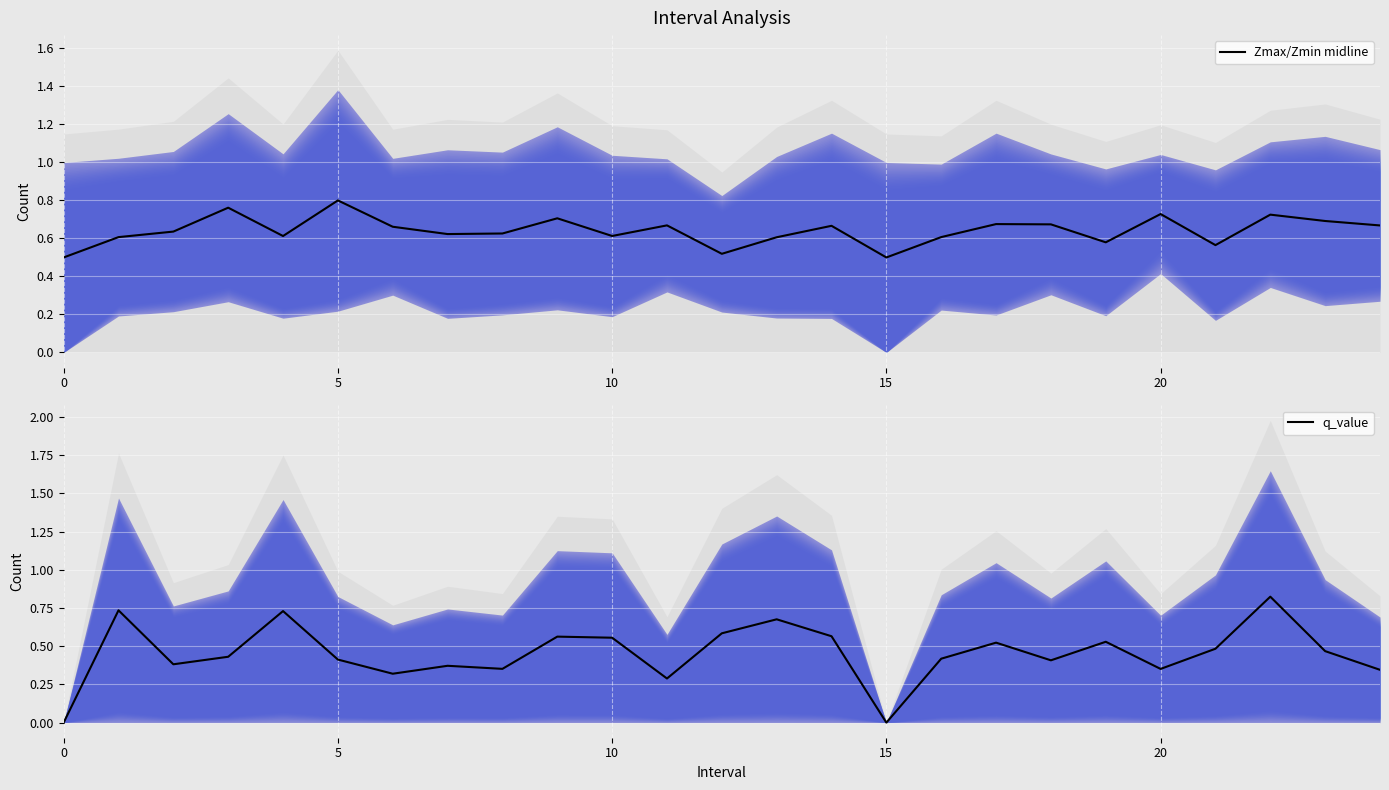

How many times do Zmax/Zmin midline and q_value cross each other?

8